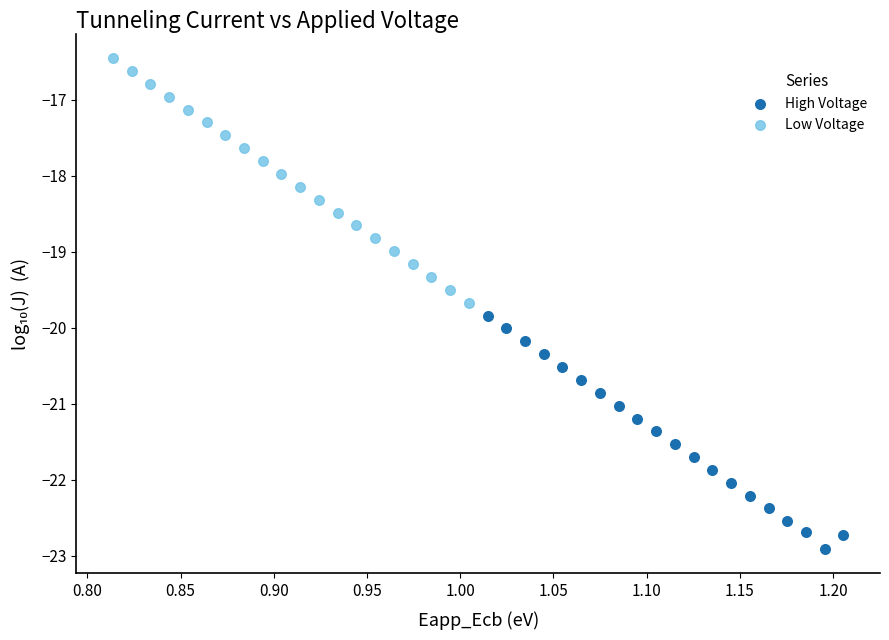

Which series contains the lowest Y value?

High Voltage